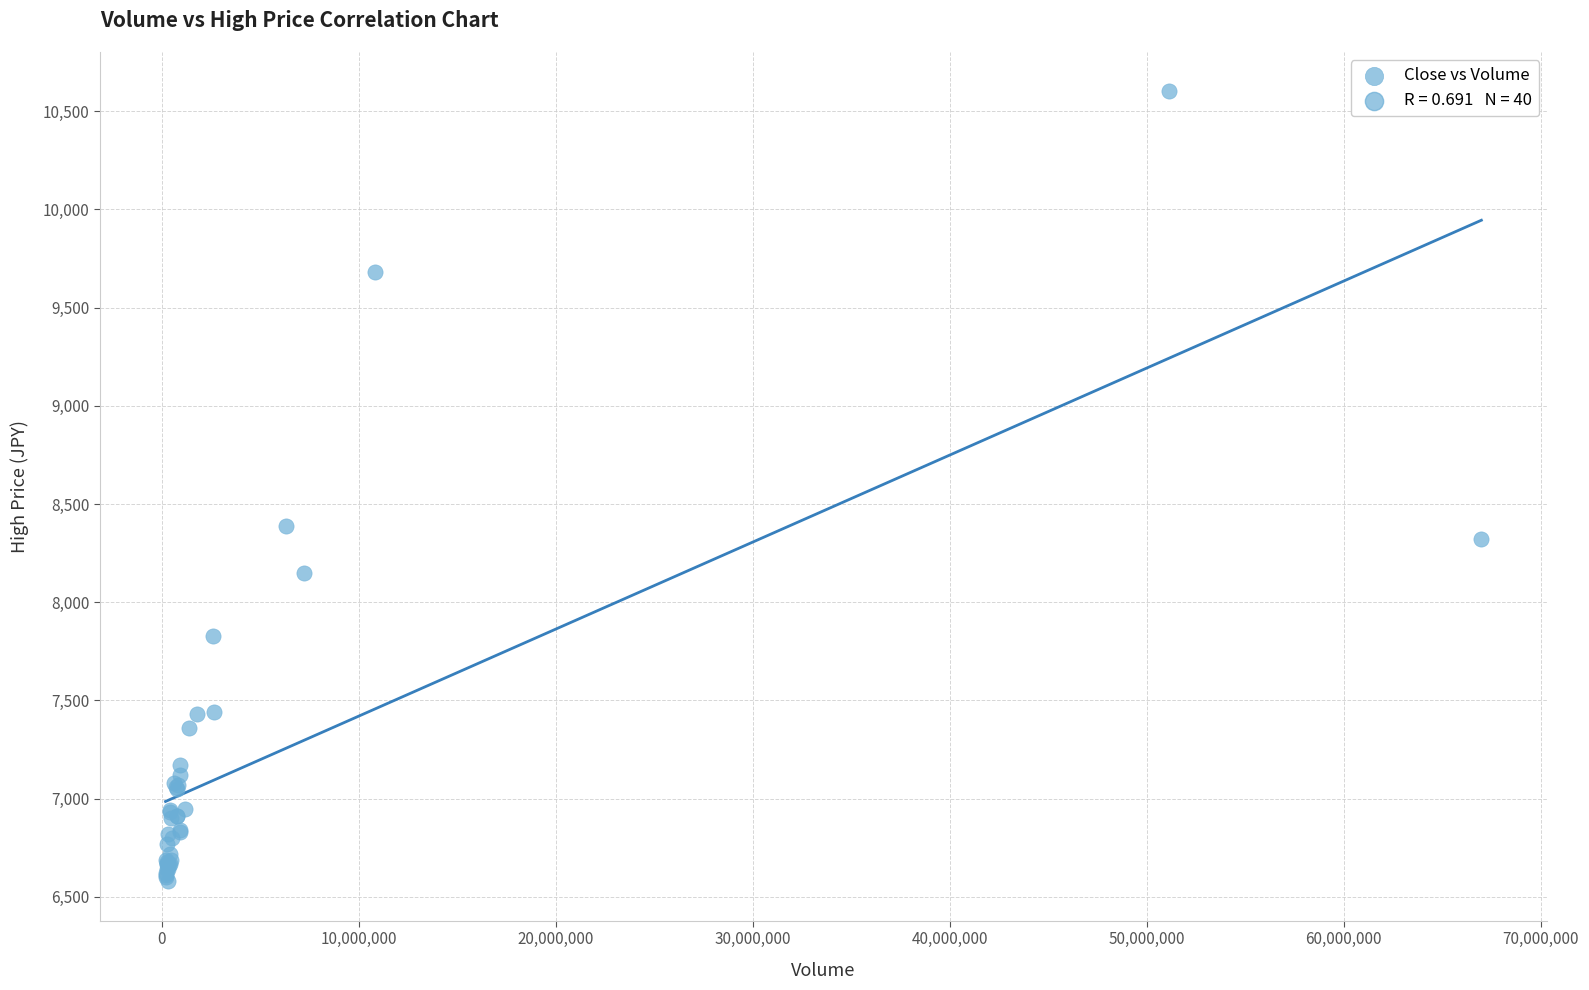

What Y value in the scatter plot is closest to 8590?

8390